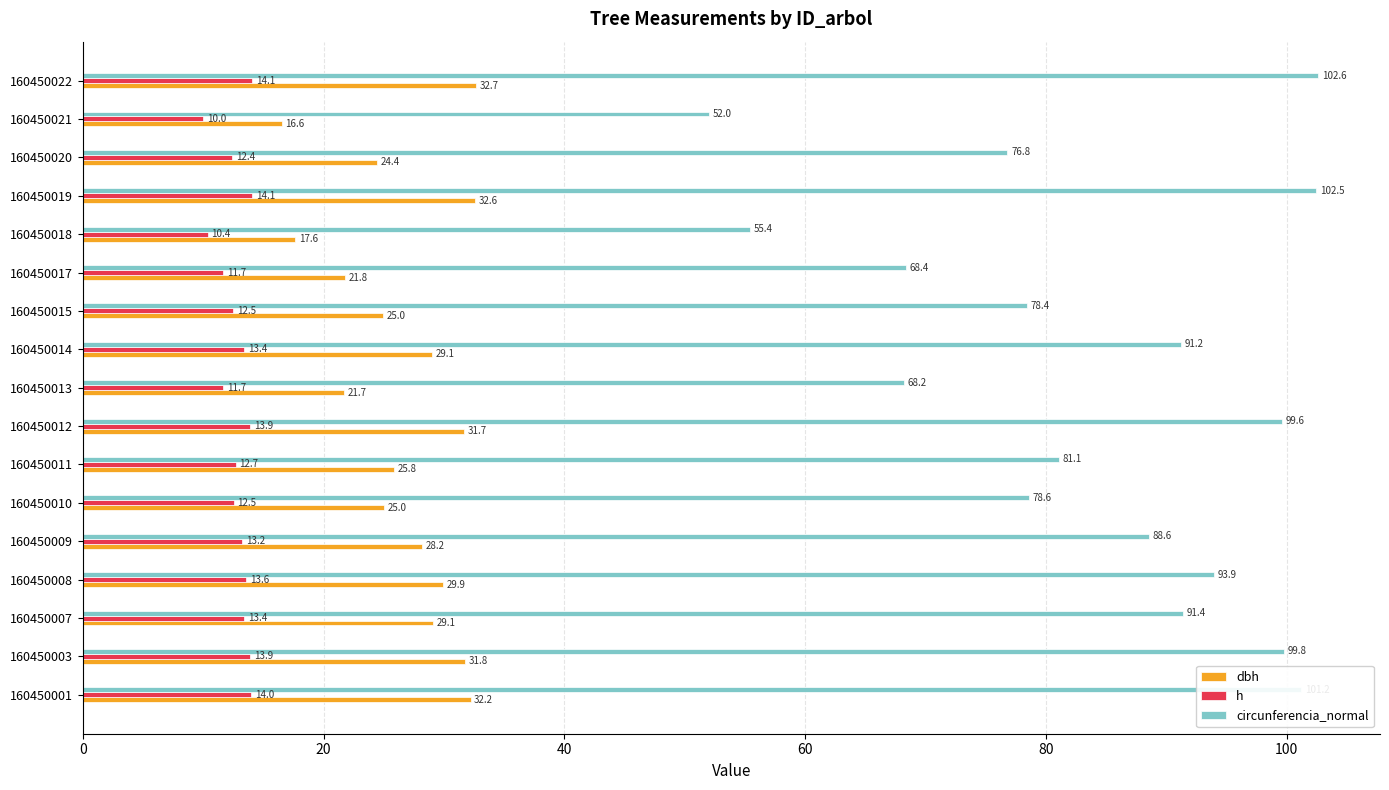

What are all the series names shown in the legend?

dbh, h, circunferencia_normal